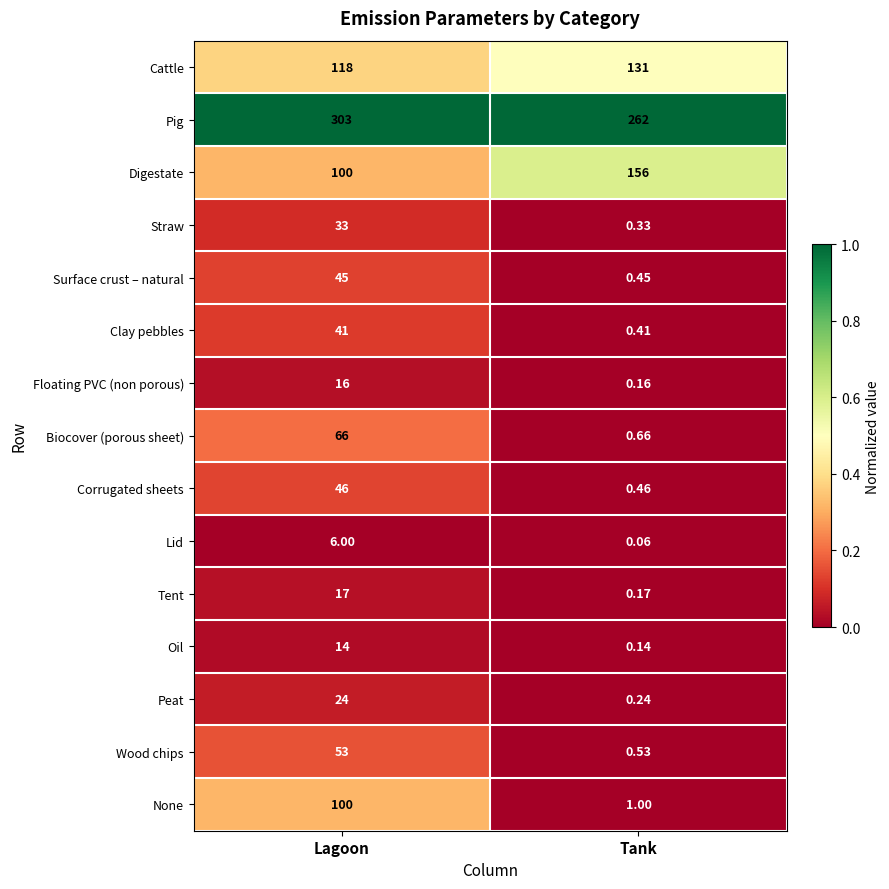

Which category has the lowest value across all series?

Tank